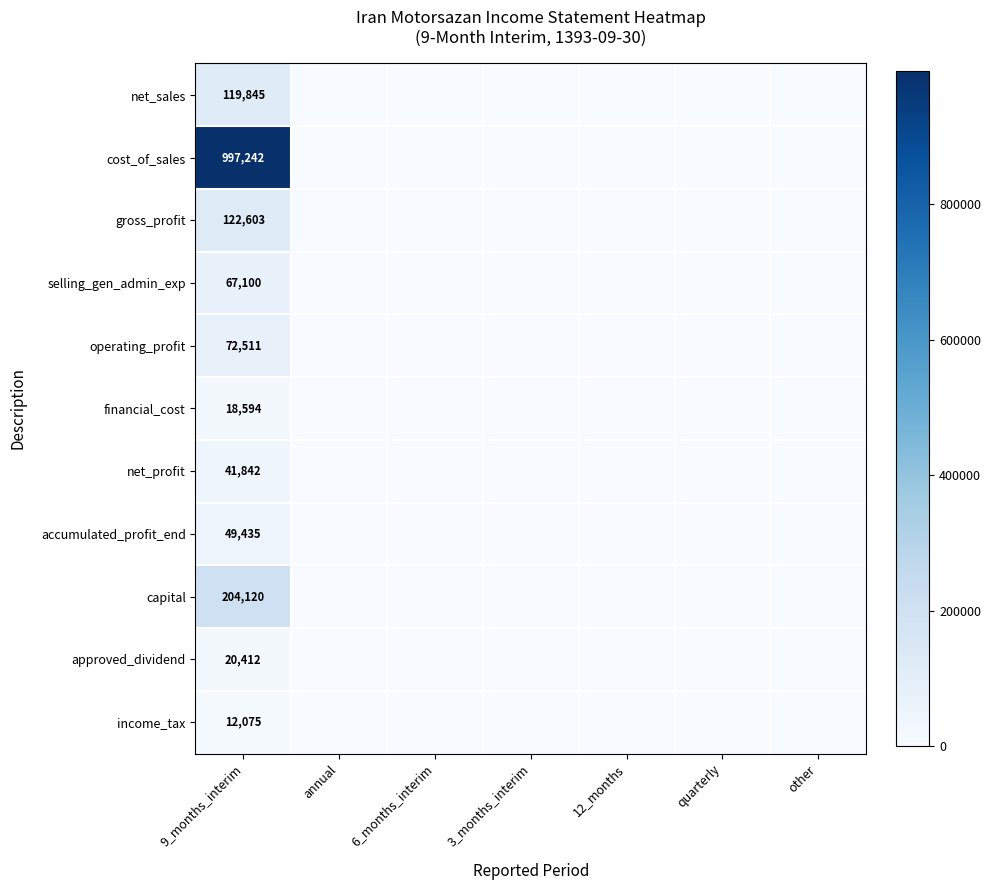

How many values in net_profit are above zero?

1